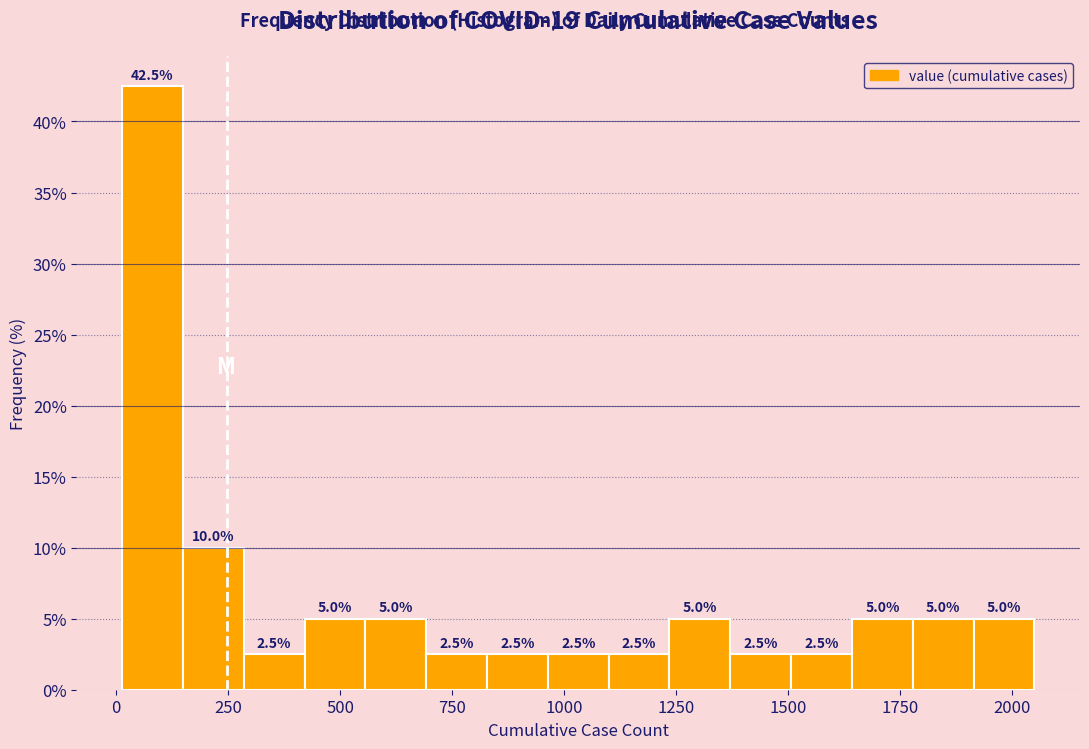

Around what value on the x-axis is the tallest bar? Give the approximate position of its centre, as read against the axis.

100